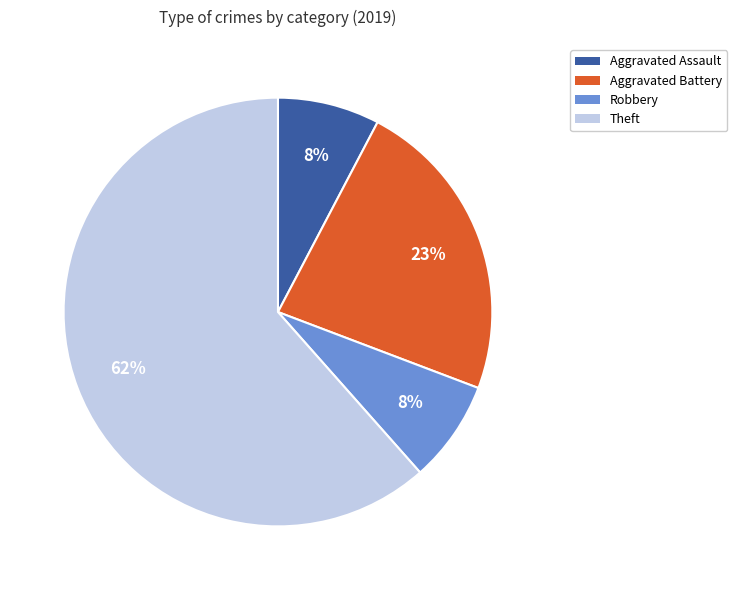

Does any single category account for the majority?

Yes